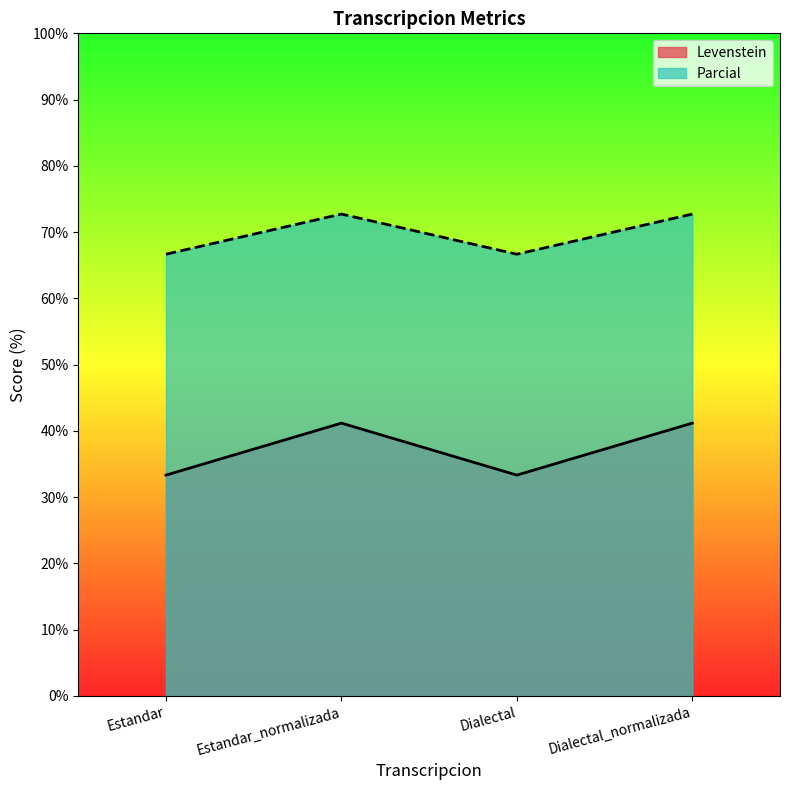

How many series are shown in this chart?

2